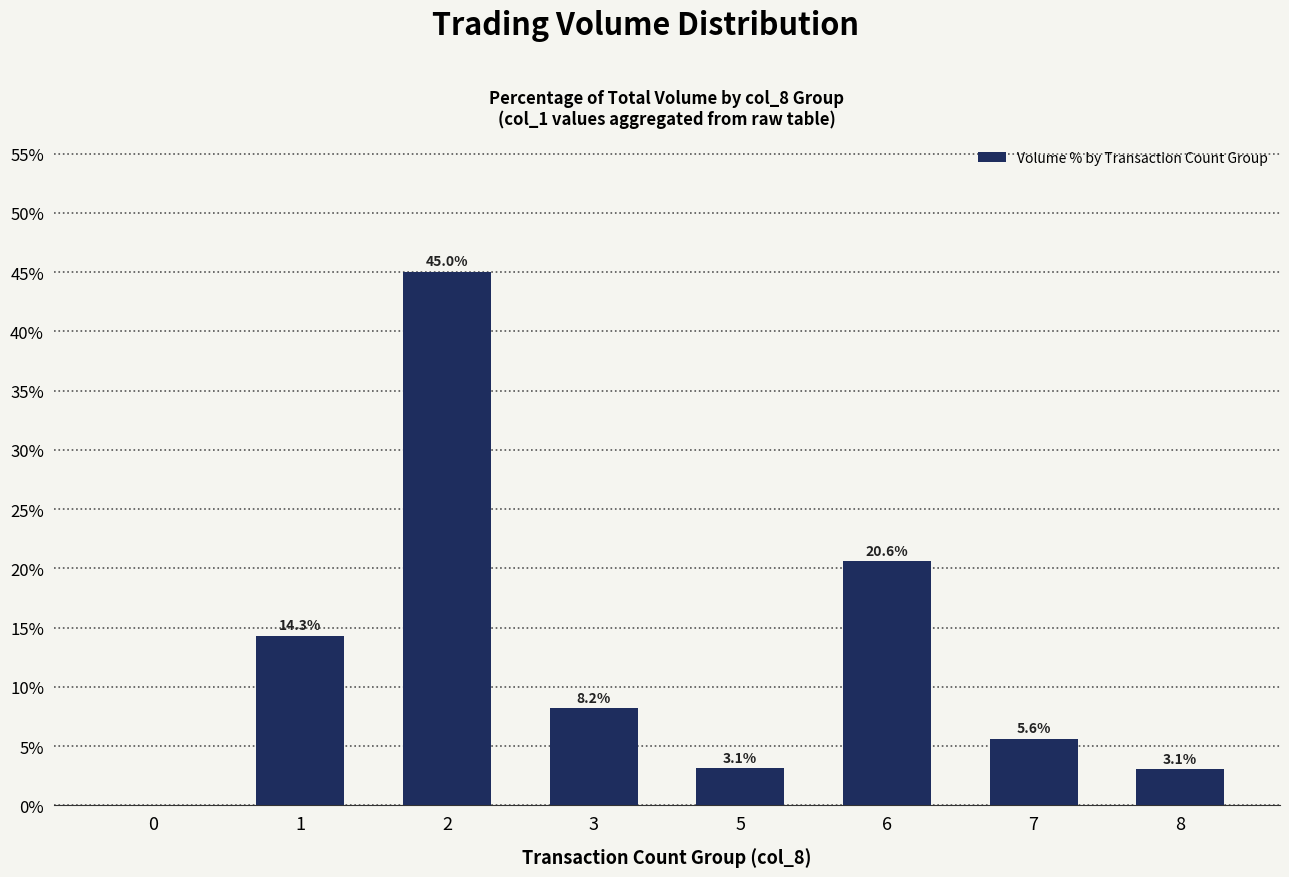

Read the value at 6.

20.6